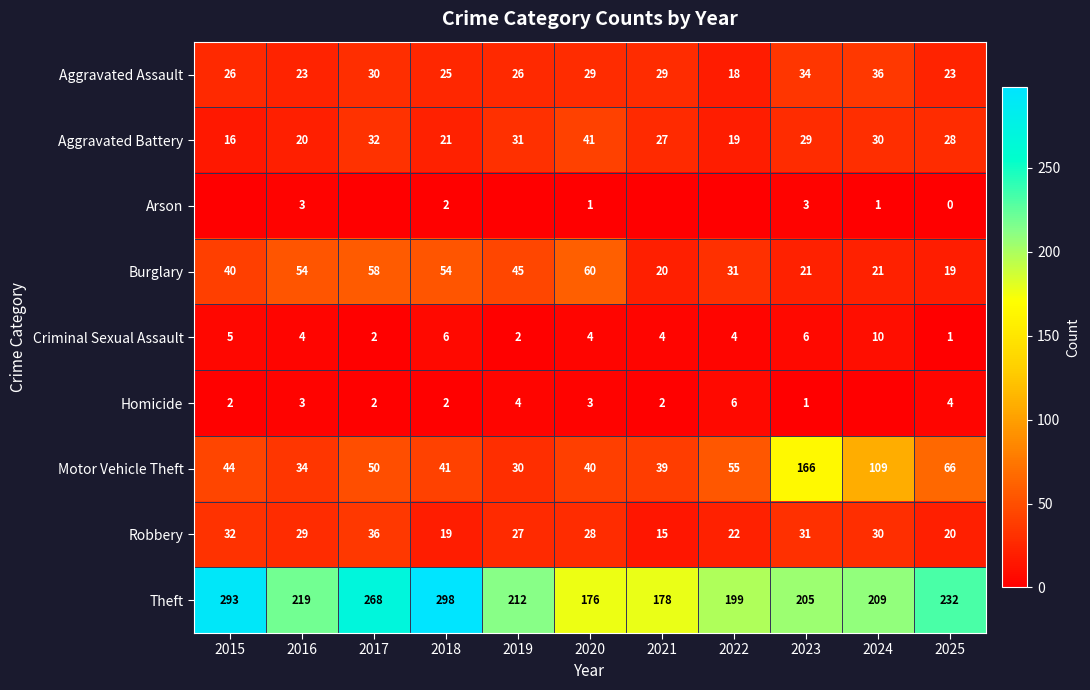

What is the difference between the highest and lowest values at 2016?

216